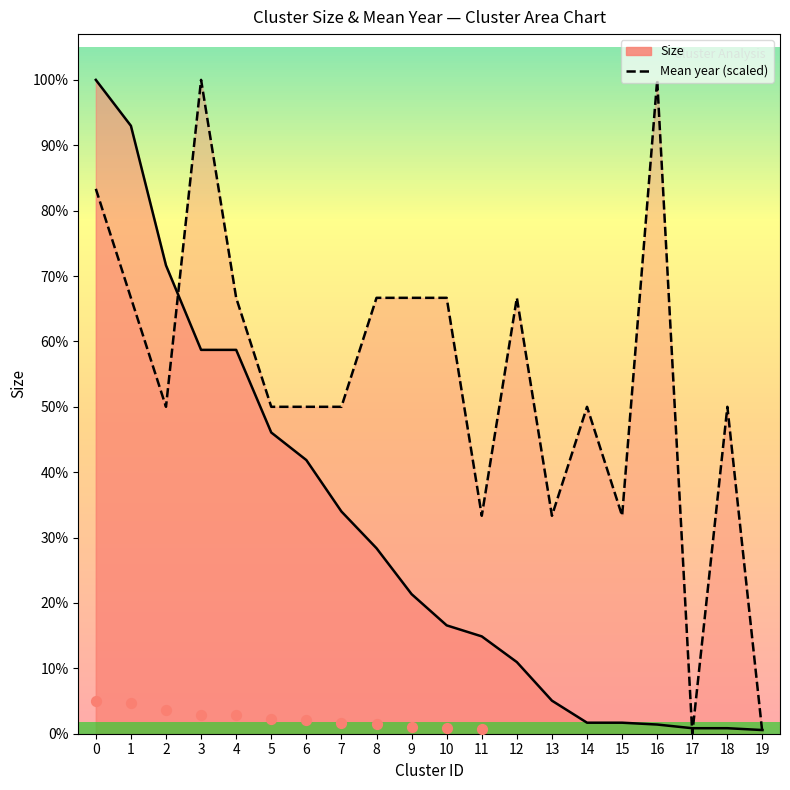

What are all the series names shown in the legend?

Size, Mean year (scaled)